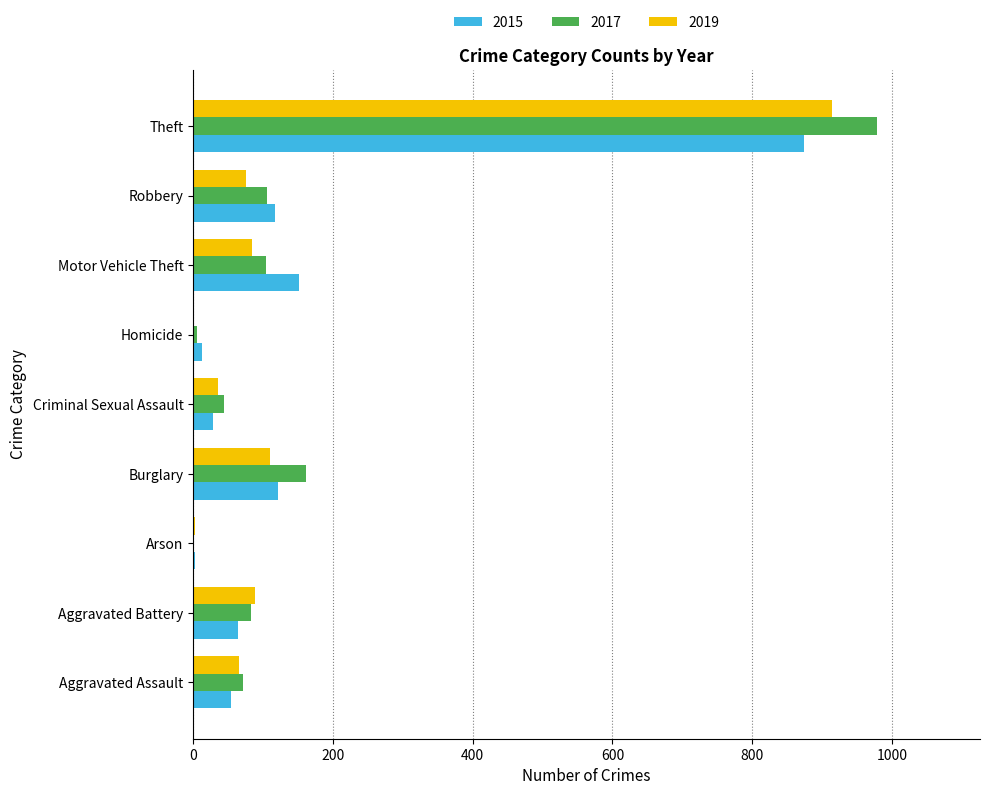

Where is 2015 nearest to the value 438?

Motor Vehicle Theft